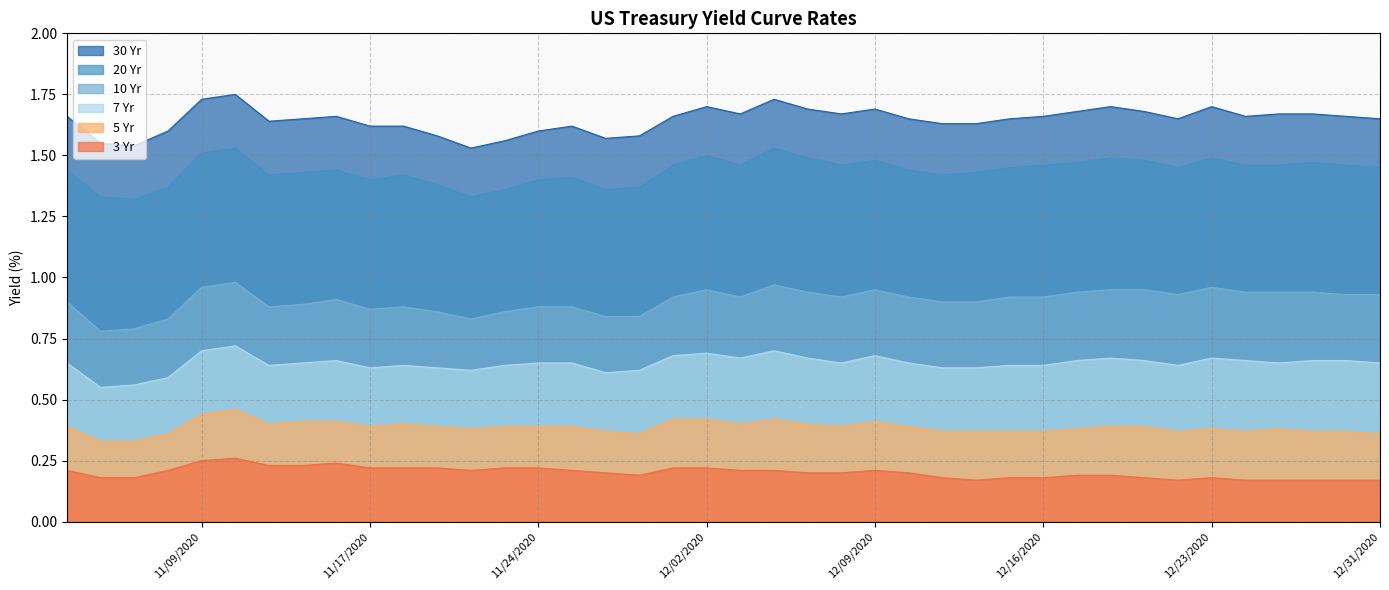

What is the sum of all 20 Yr values?

57.5